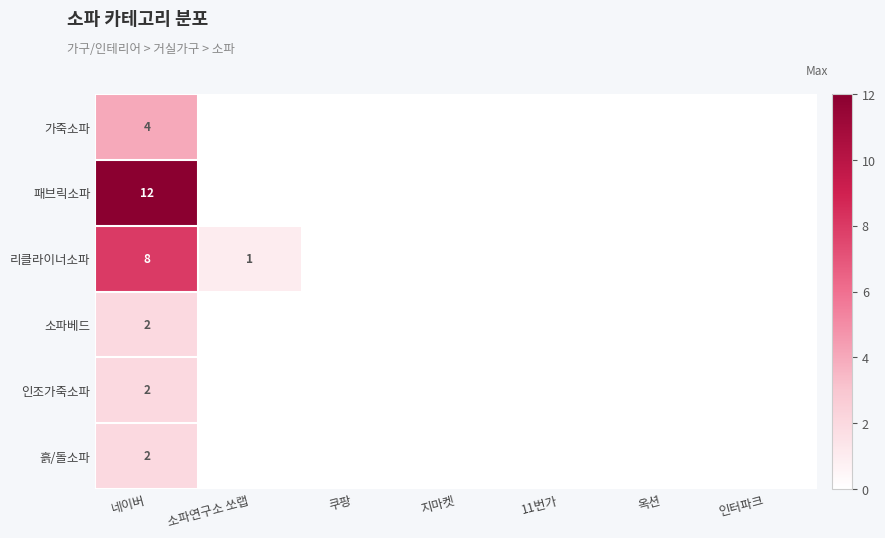

The value of 리클라이너소파 at 소파연구소 쏘랩 is 1. True or false?

True